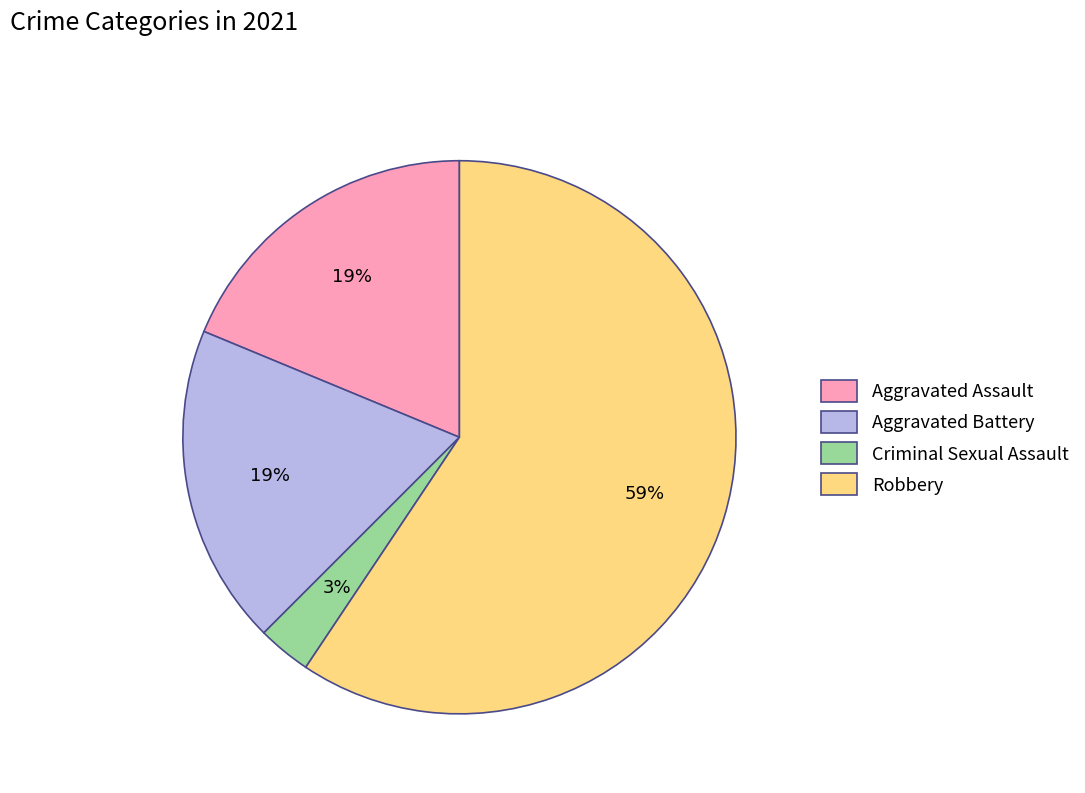

Combined, do Robbery and Aggravated Battery account for over 50%?

Yes